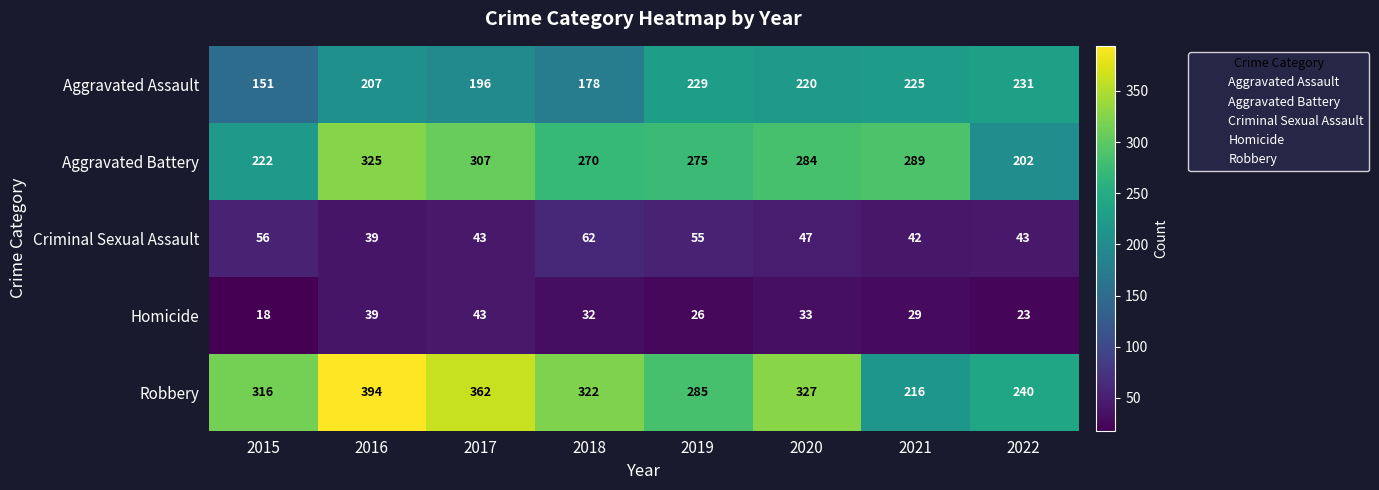

What is the difference between the maximum and minimum values in the Aggravated Assault series?

80